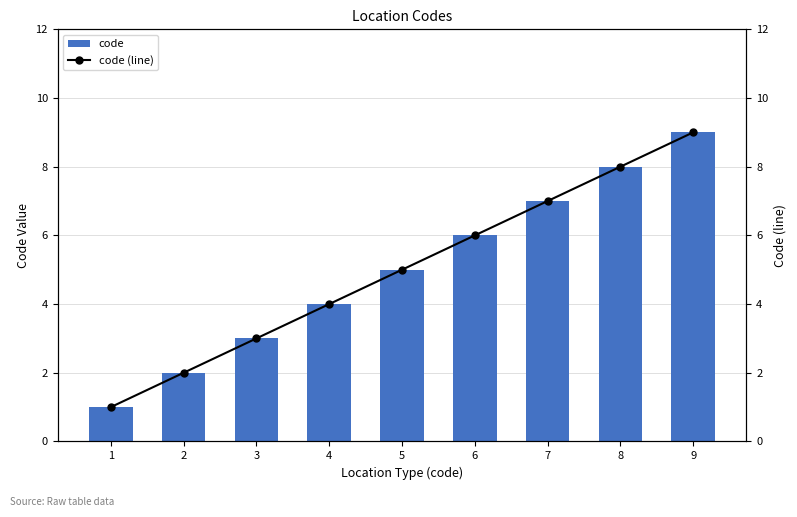

Is it true that code equals 3 at 6?

False